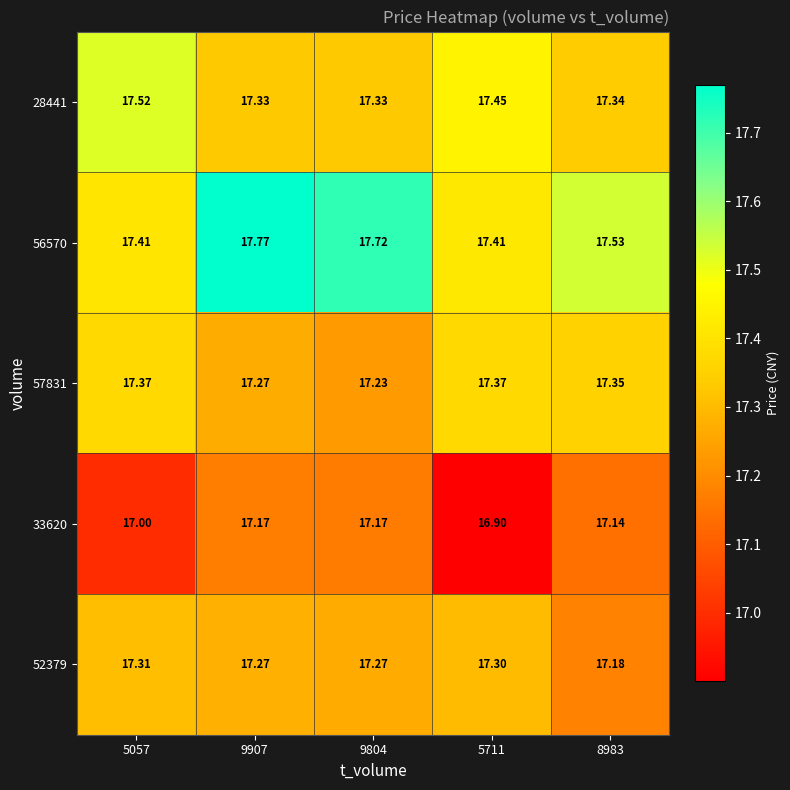

Which series has the largest range (max minus min)?

56570